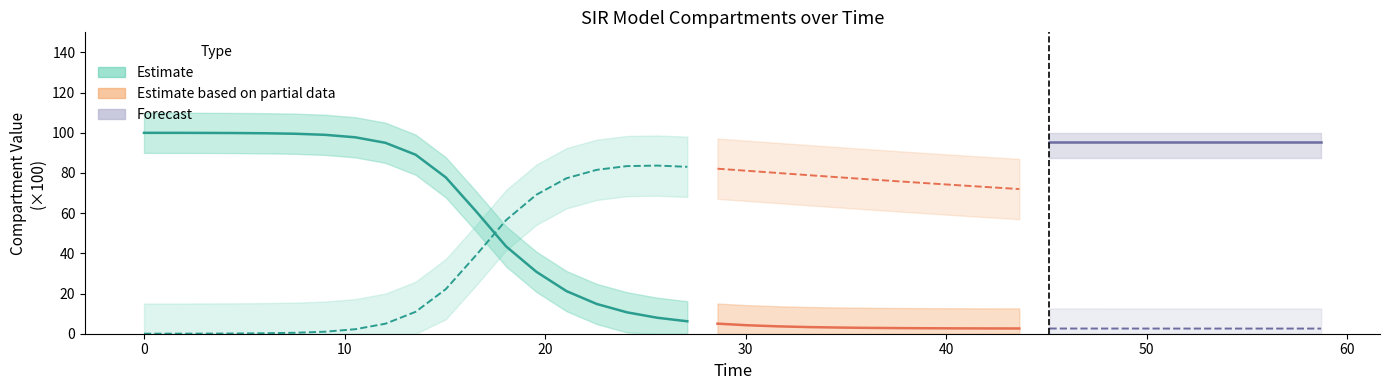

Is this an area chart (filled region under the line)?

No